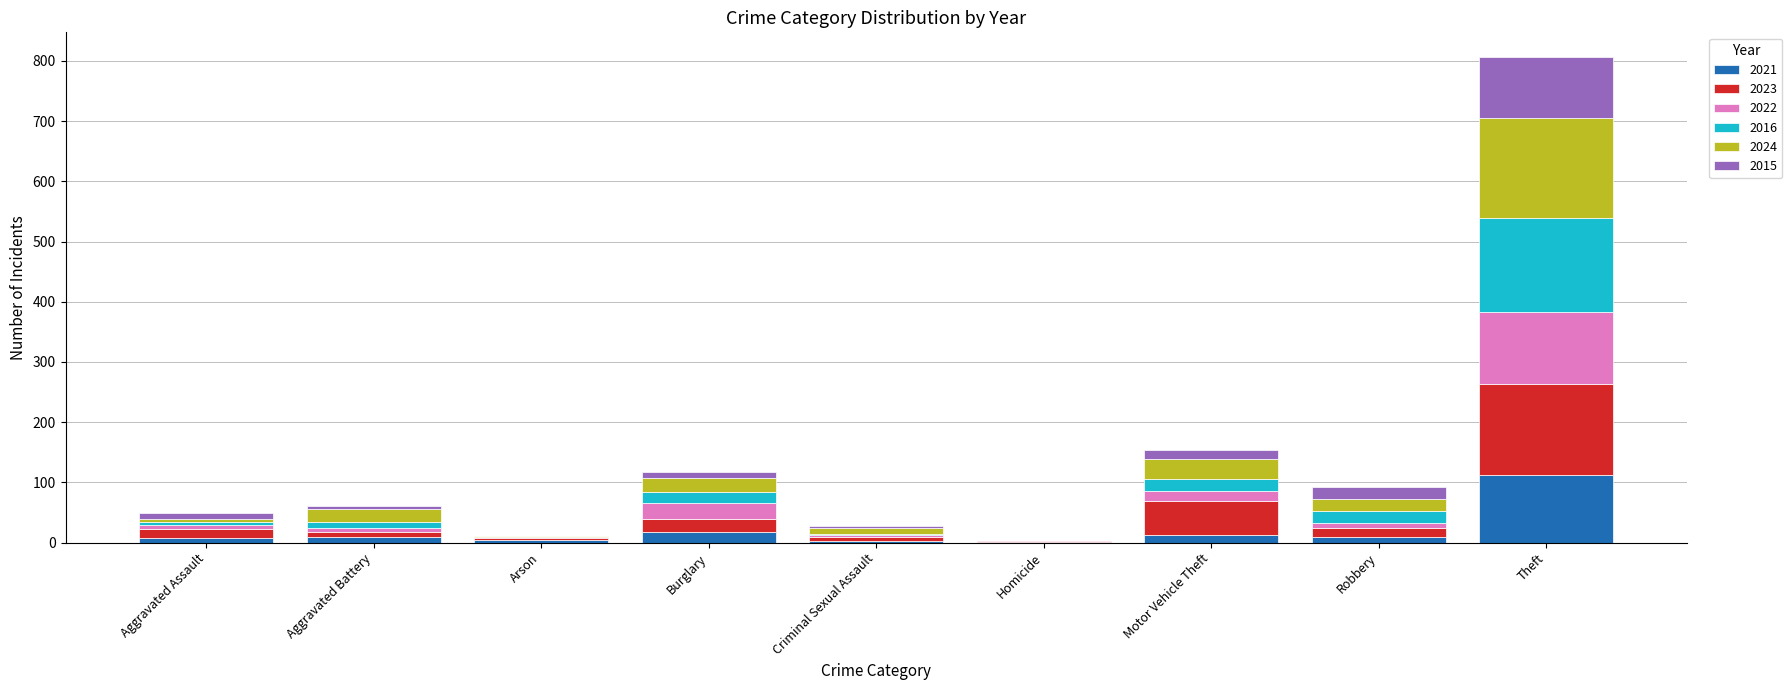

What value does the 2021 series have at Theft?

112